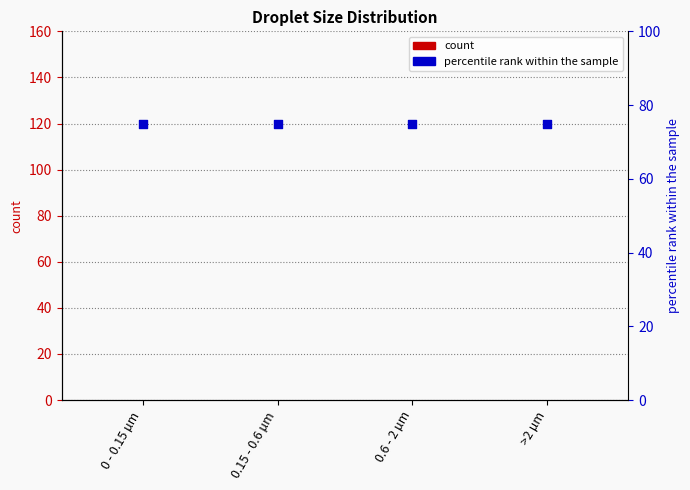

What is the total value across all series at >2 µm?

75